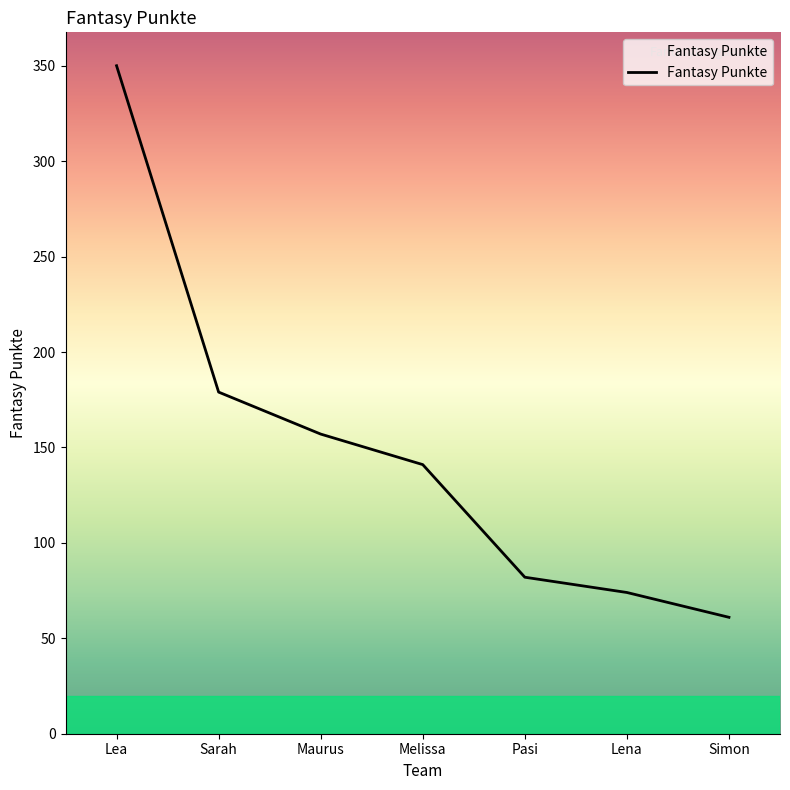

List the labels in order of value, smallest first.

Simon, Lena, Pasi, Melissa, Maurus, Sarah, Lea